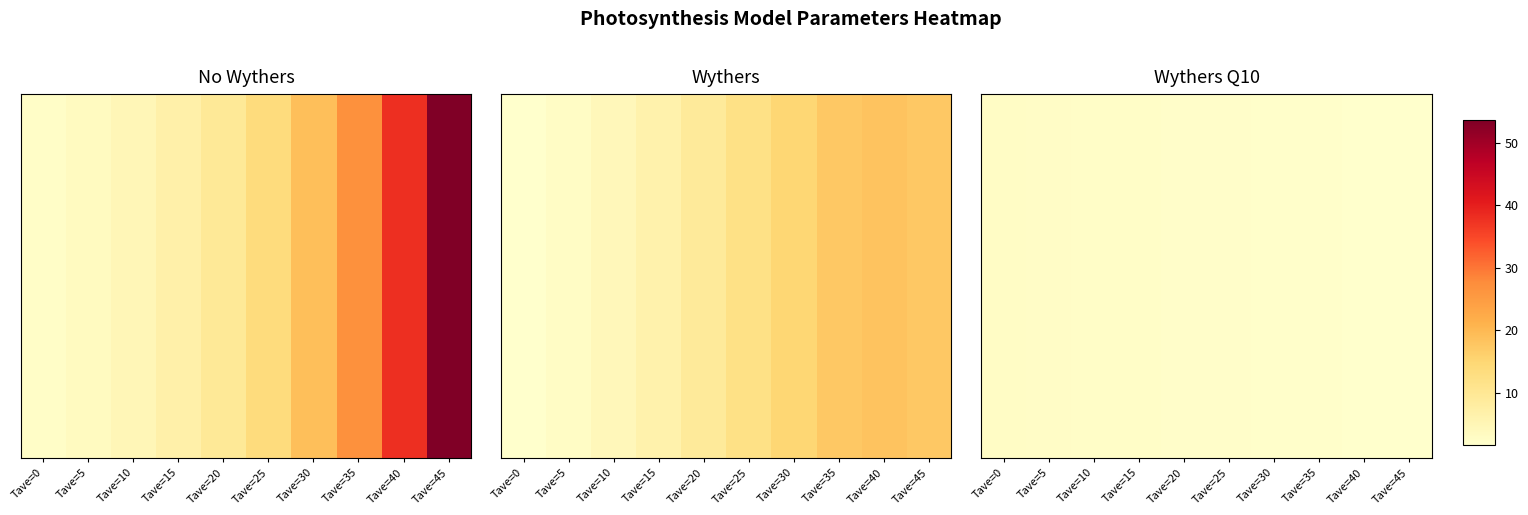

Rank the categories by value from lowest to highest.

Tave=45, Tave=40, Tave=35, Tave=30, Tave=25, Tave=20, Tave=15, Tave=10, Tave=5, Tave=0